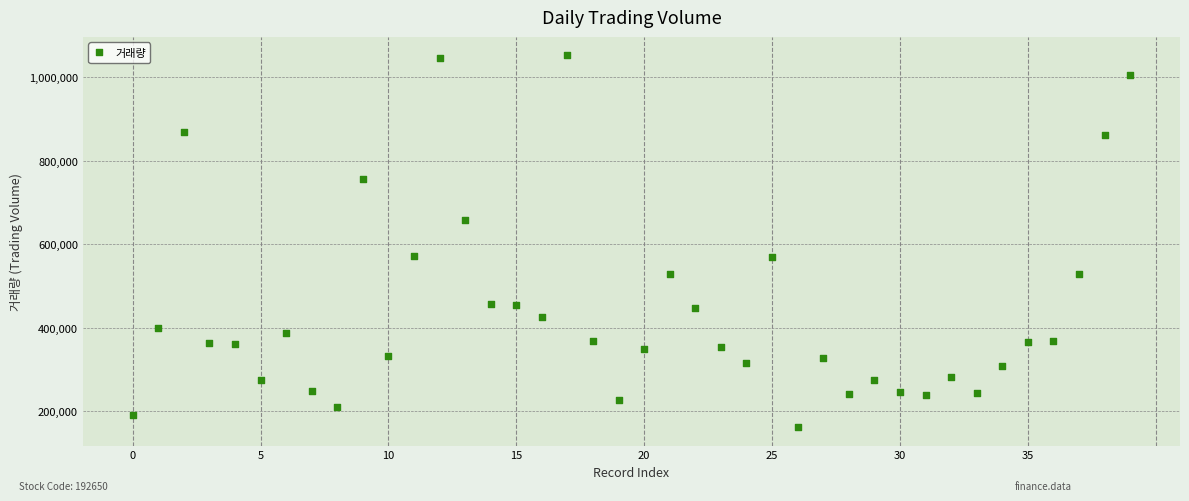

What is the range of Y values (max minus min)?

890478